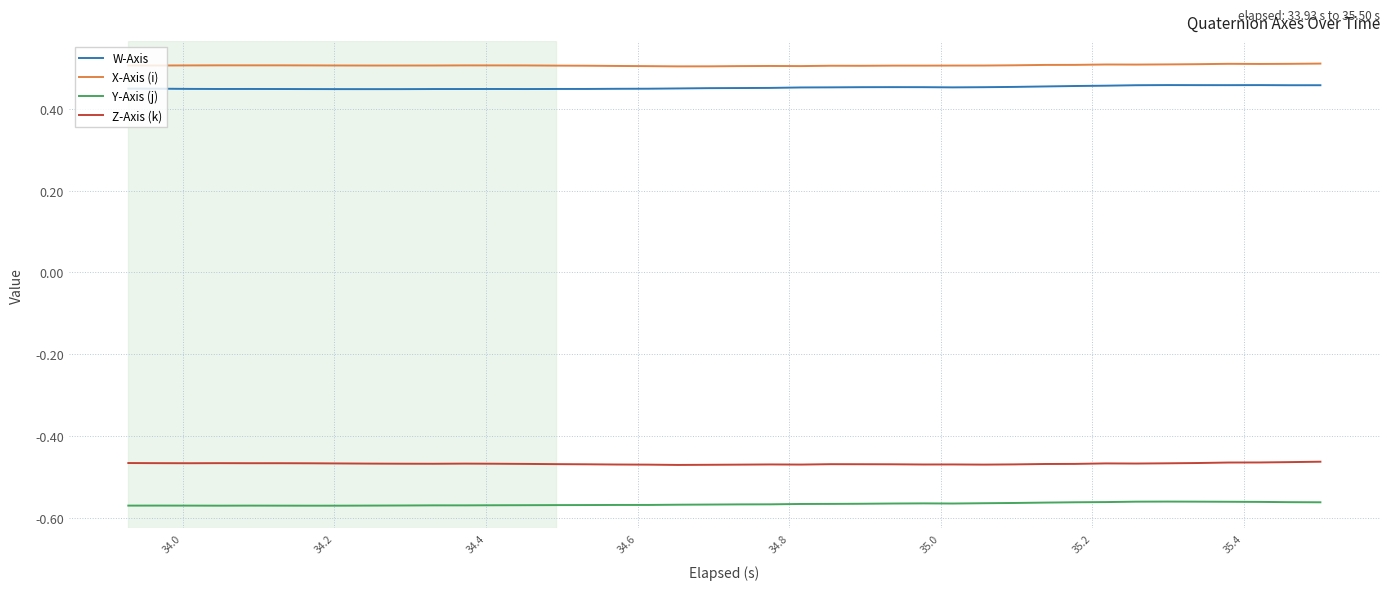

True or false: W-Axis and Z-Axis (k) cross at least once.

False